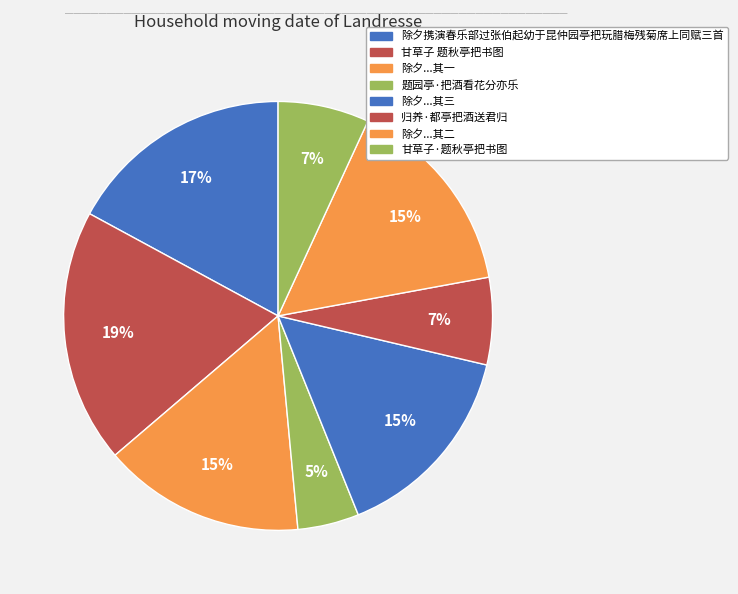

Which slice is the largest?

甘草子 题秋亭把书图